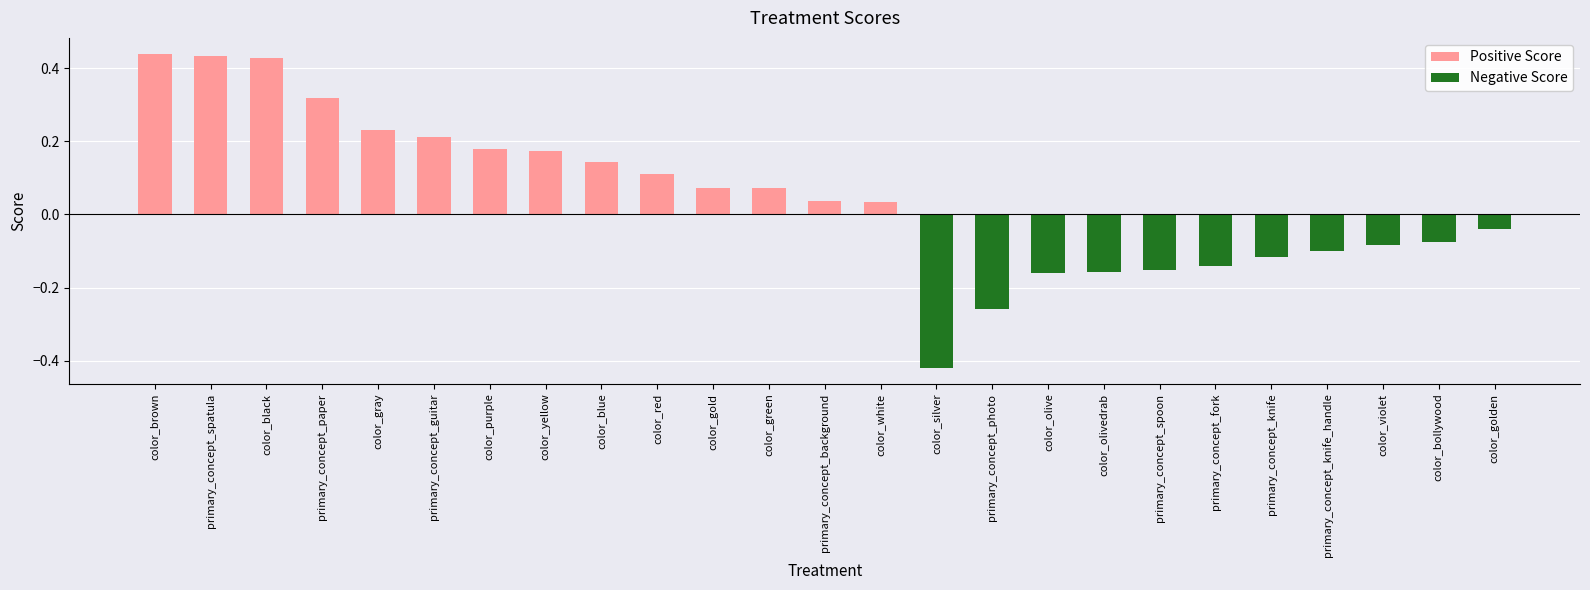

What is the smallest value displayed?

-0.4